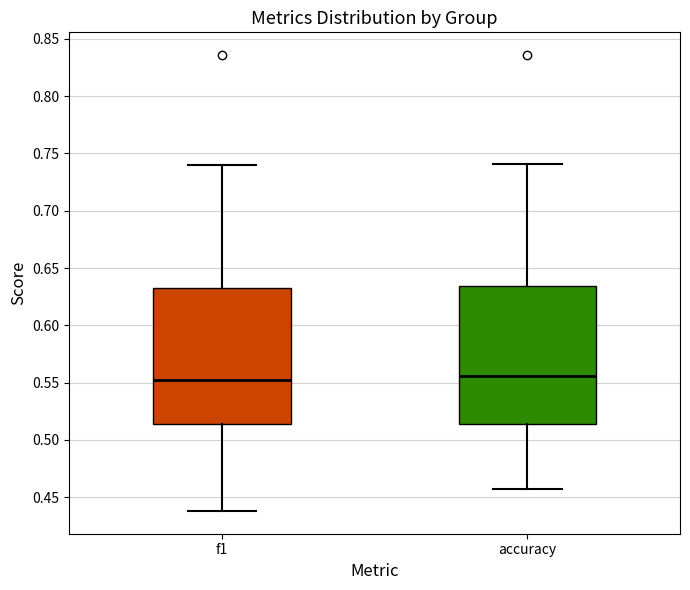

Reading left to right, transcribe this box plot: for each box, give where its median line is, the range the box spans, and where its two whiskers end, as read against the y-axis. The values are not printed on the chart, so give them approximately, as read against the axis.

f1: median 0.550, box 0.515 to 0.635, whiskers 0.440 to 0.740
accuracy: median 0.555, box 0.515 to 0.635, whiskers 0.455 to 0.740